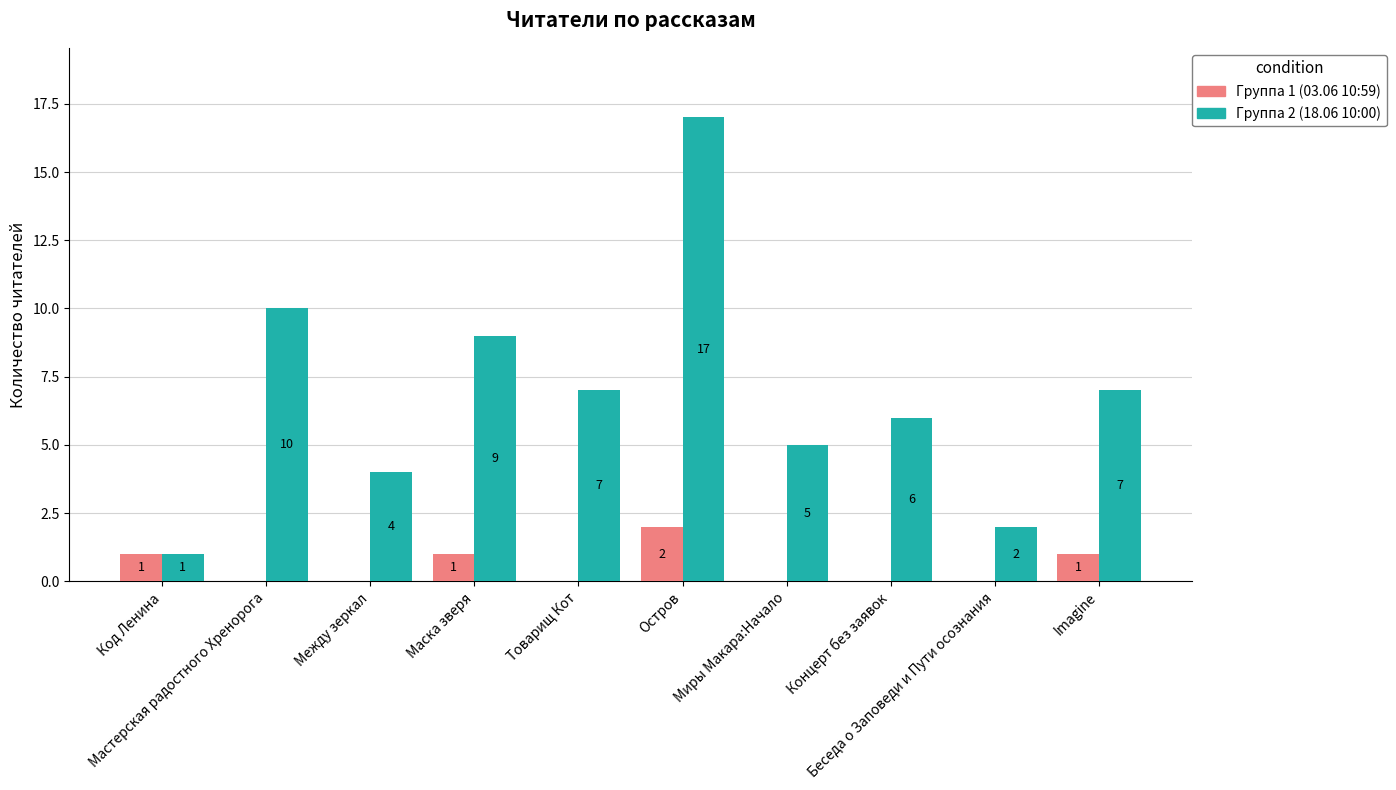

What is the maximum value for Группа 1 (03.06 10:59)?

2